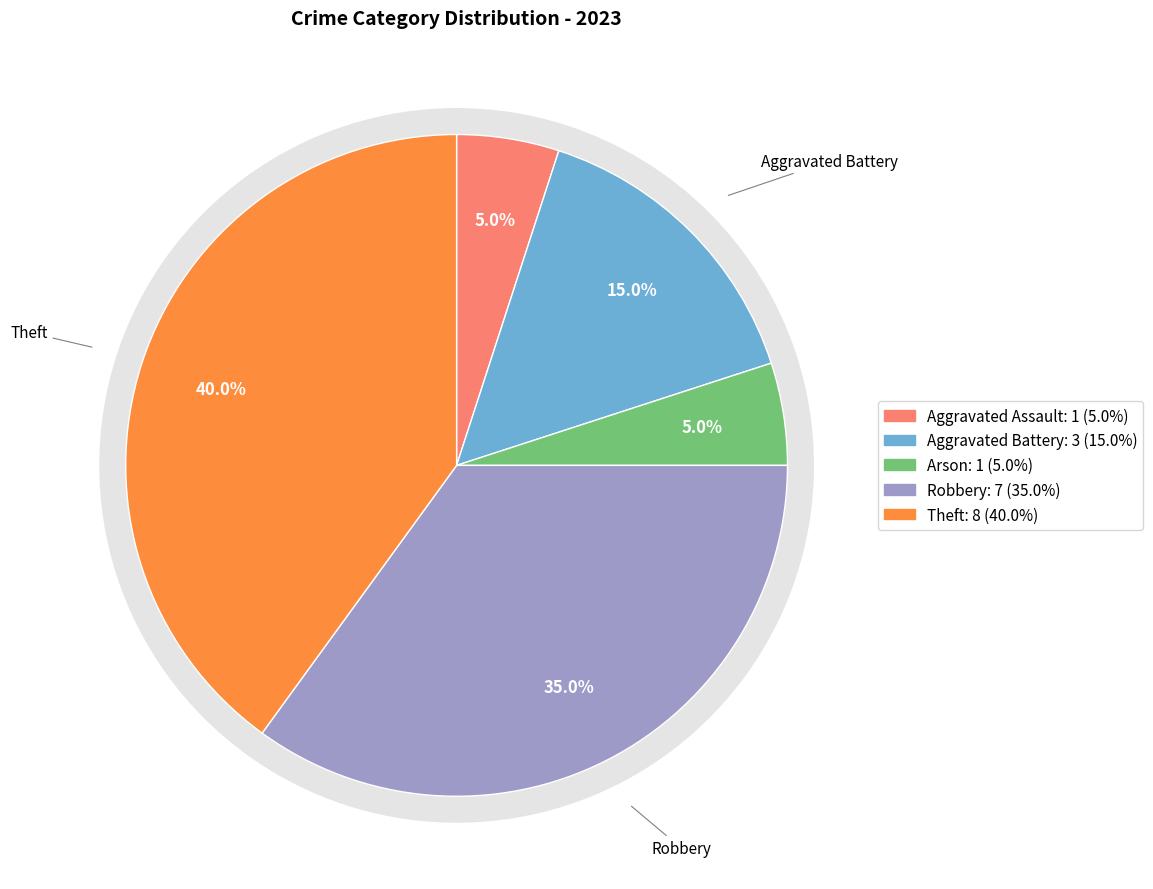

Is there any slice that represents more than half of the pie?

No